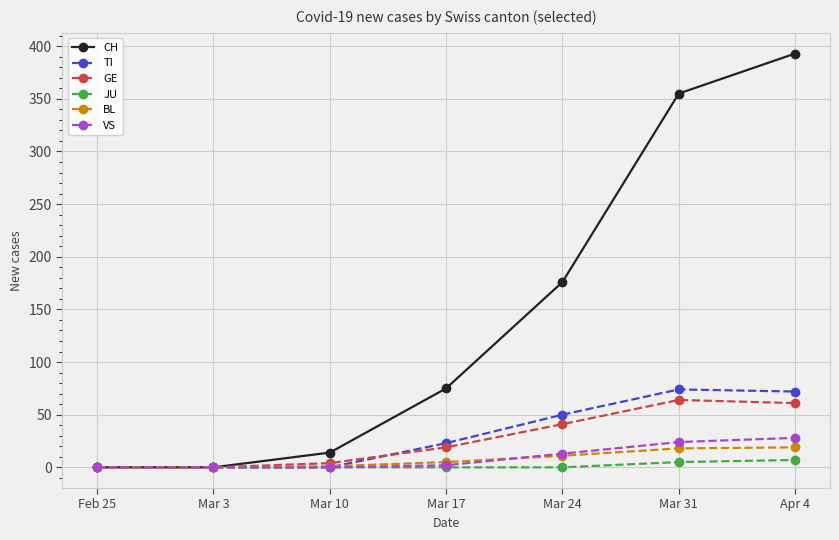

At how many categories does at least one series exceed 123?

3